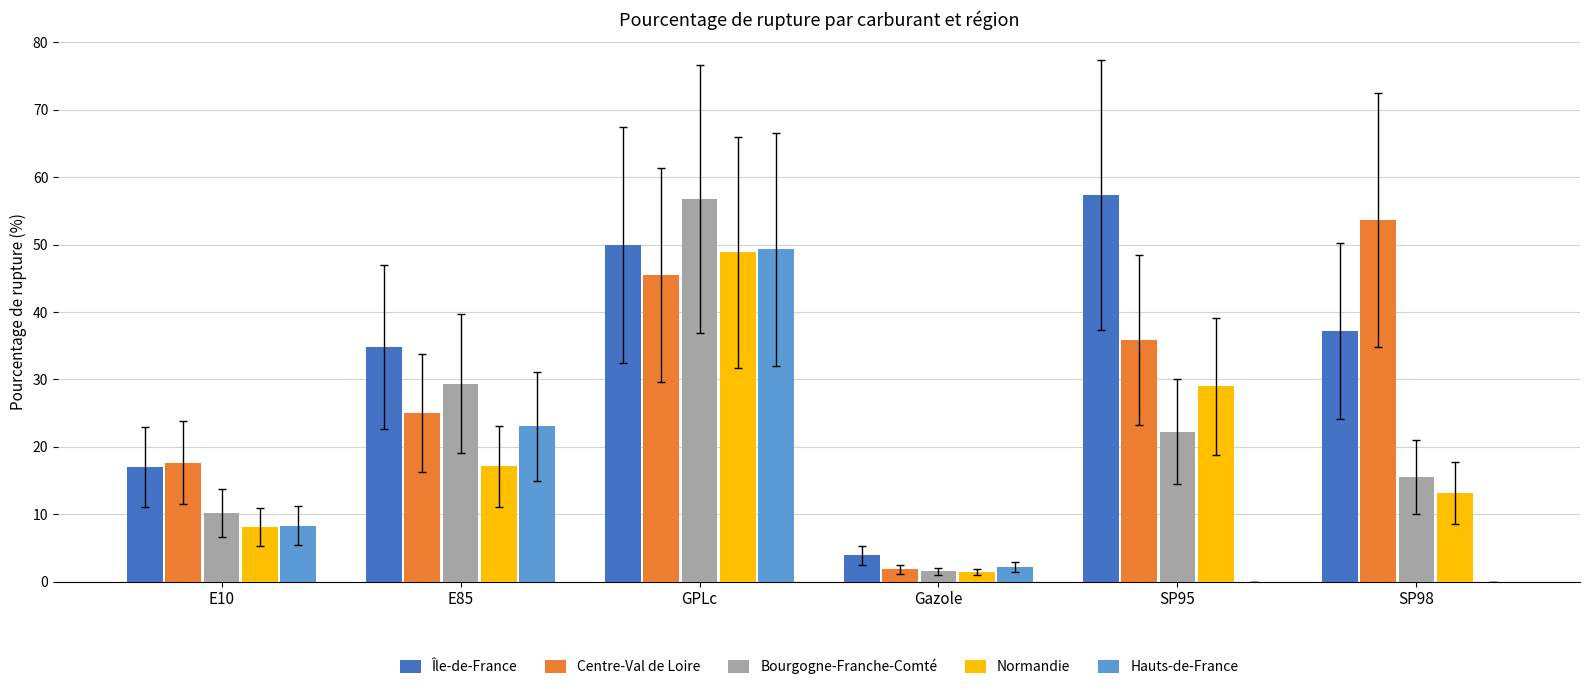

Which series changed the most between Gazole and SP98?

Centre-Val de Loire